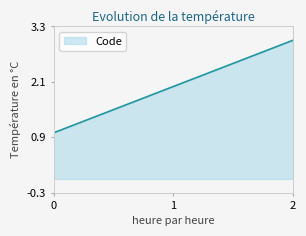

The chart shows a value of 2 at 1. True or false?

True